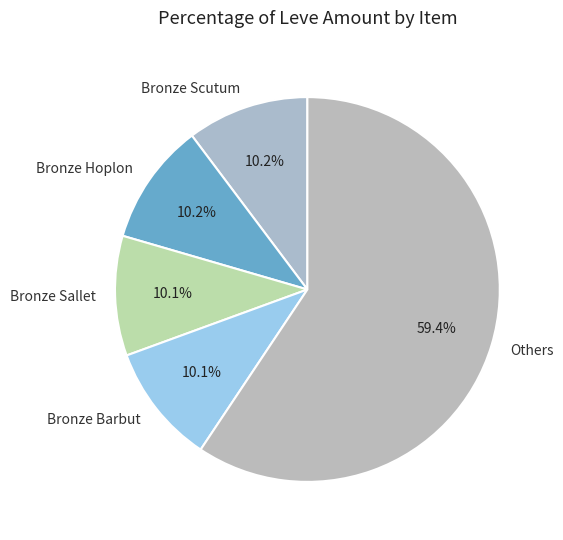

To the nearest percent, what percentage of the pie is Bronze Hoplon?

10%